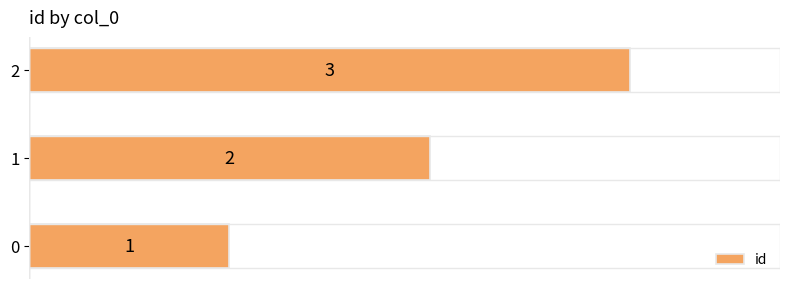

Count the number of data series in this chart.

1